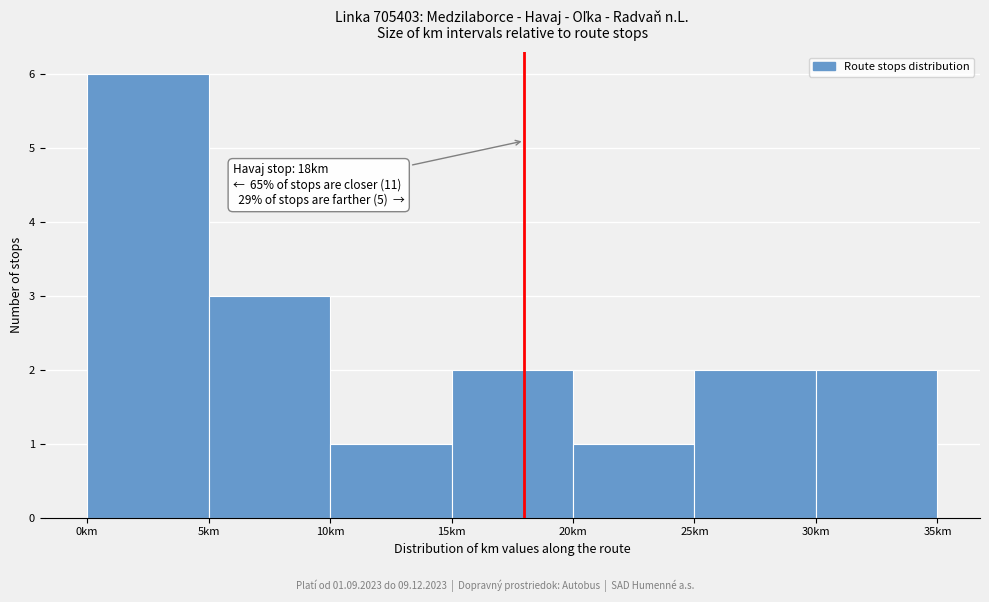

Which range on the x-axis has the tallest bar?

0 to 5